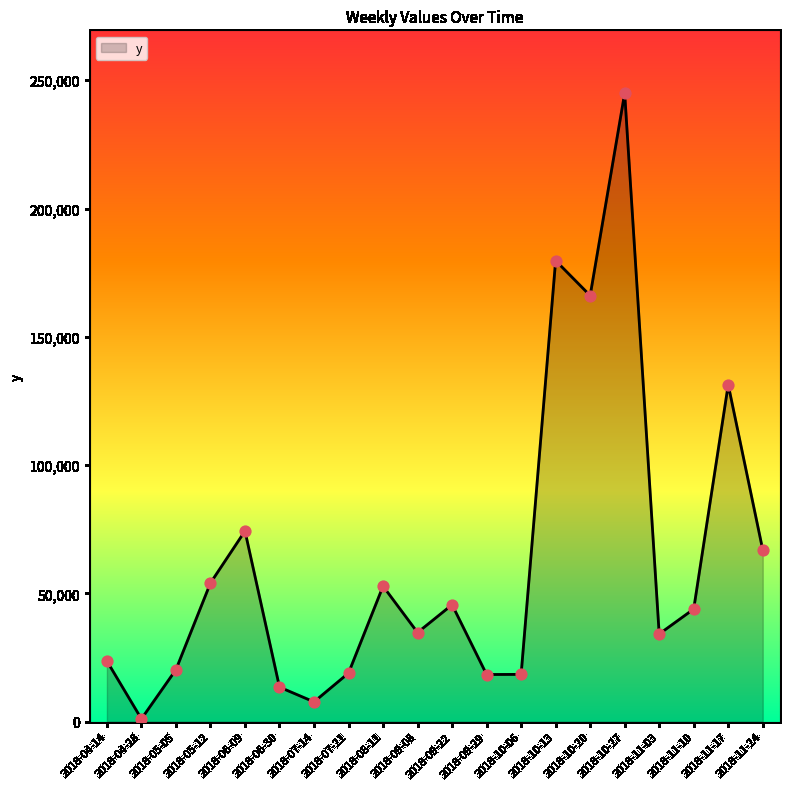

What is the change in value from 2018-06-30 to 2018-07-21?

+5486